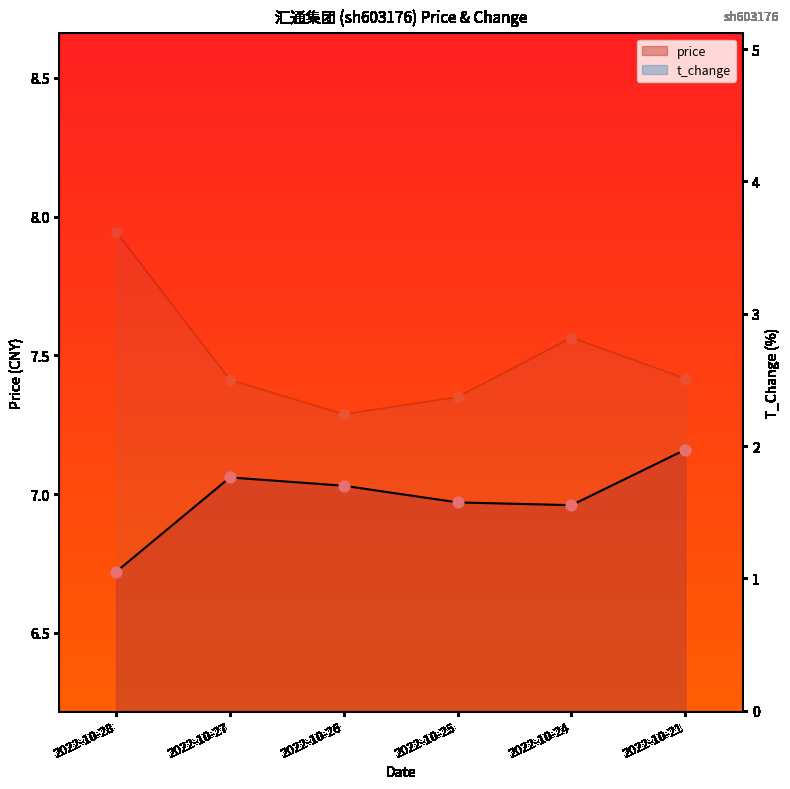

Is the value of t_change at 2022-10-28 greater than the value of price at 2022-10-26?

No